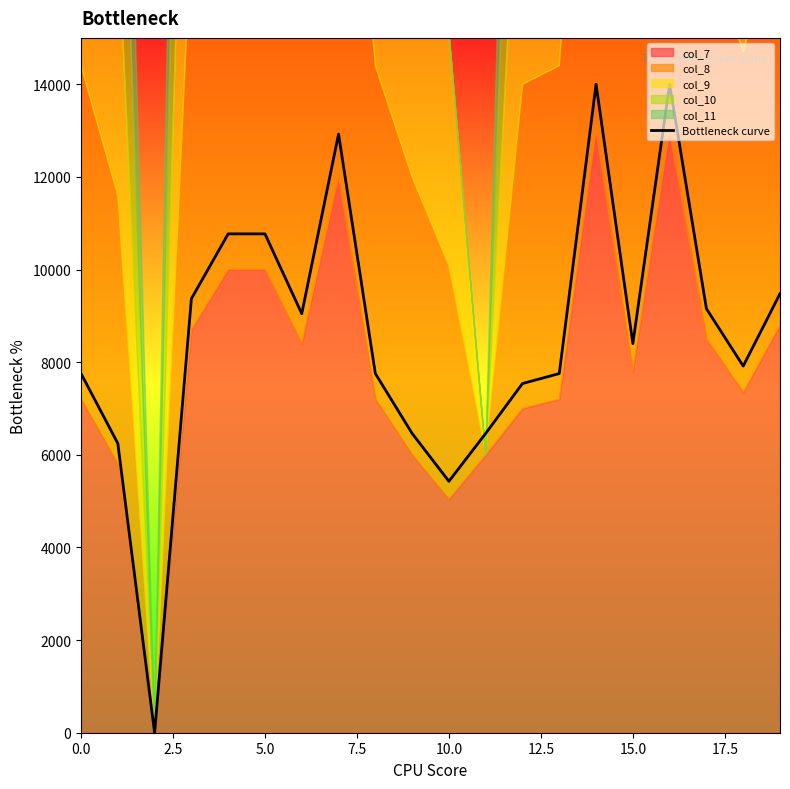

Which label corresponds to the largest value in the chart?

14